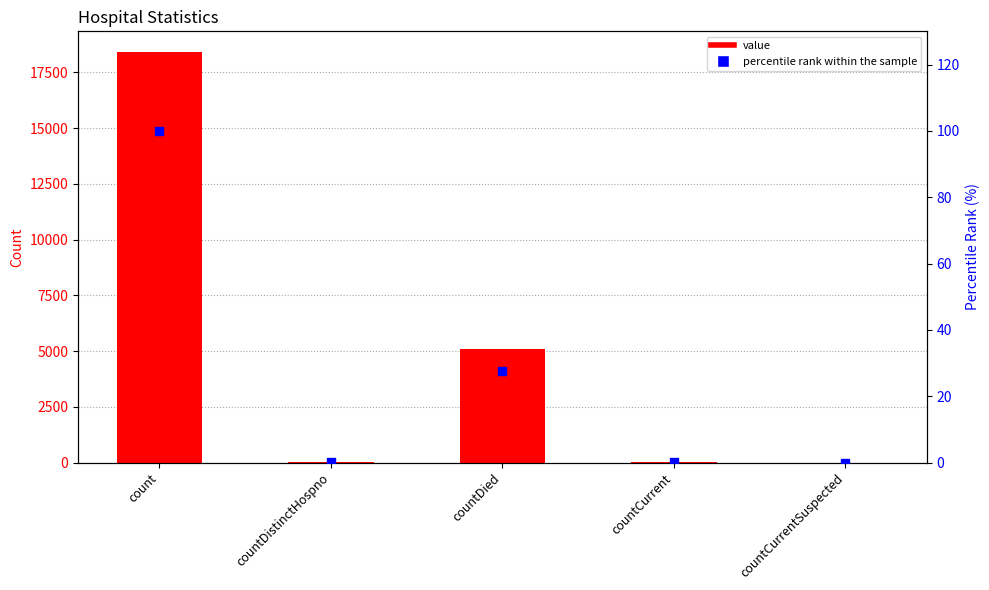

At which category is the sum across all series the highest?

count